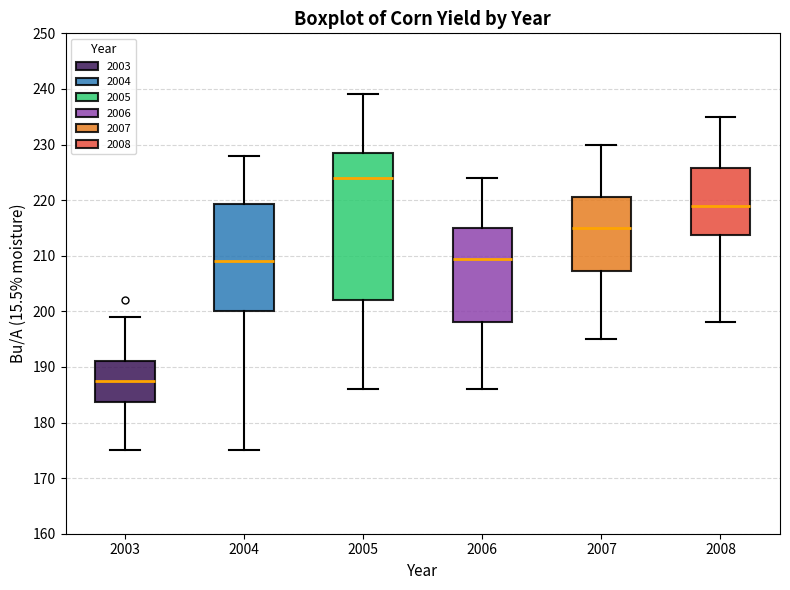

Reading left to right, transcribe this box plot: for each box, give where its median line is, the range the box spans, and where its two whiskers end, as read against the y-axis. The values are not printed on the chart, so give them approximately, as read against the axis.

2003: median 188, box 184 to 191, whiskers 175 to 199
2004: median 209, box 200 to 219, whiskers 175 to 228
2005: median 224, box 202 to 229, whiskers 186 to 239
2006: median 210, box 198 to 215, whiskers 186 to 224
2007: median 215, box 207 to 221, whiskers 195 to 230
2008: median 219, box 214 to 226, whiskers 198 to 235